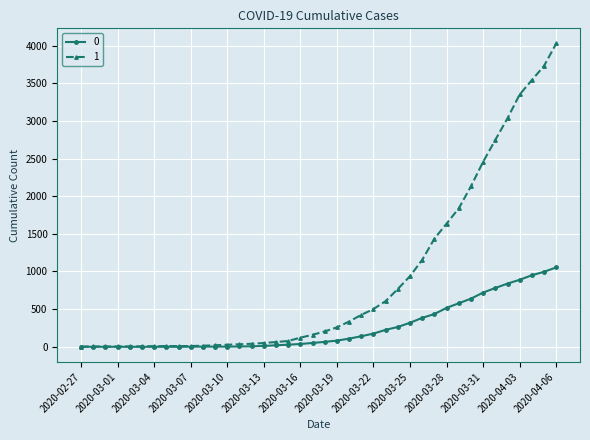

List the series in order of their peak value, highest first.

1, 0